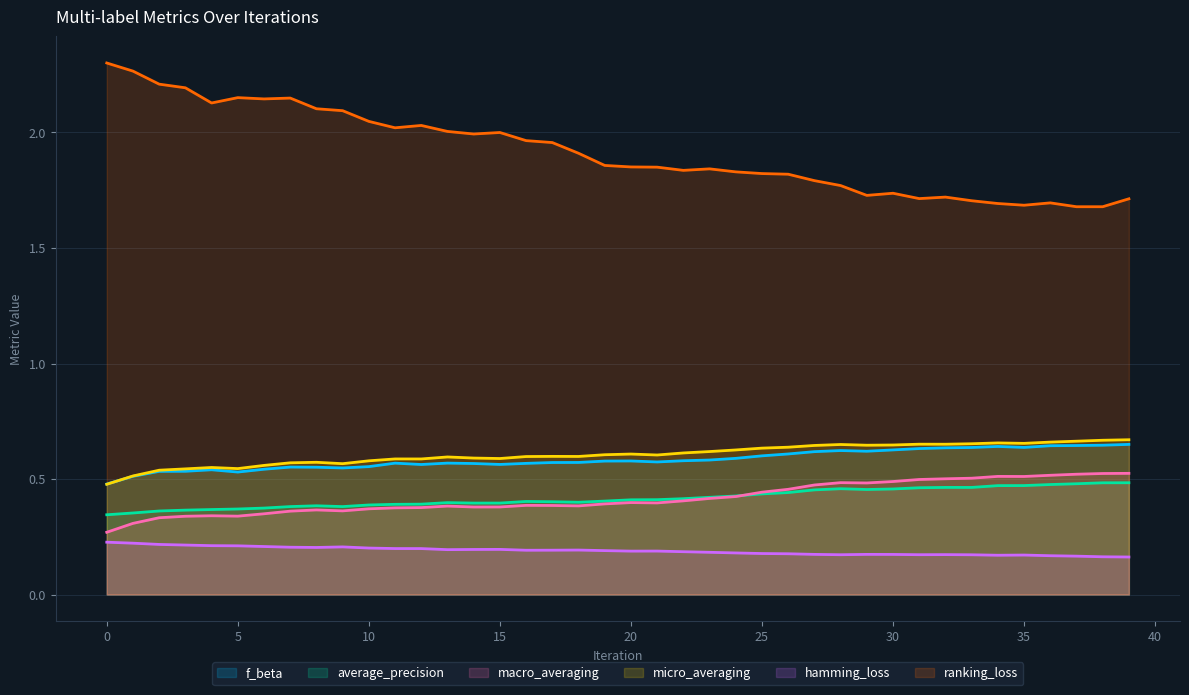

True or false: f_beta and macro_averaging cross at least once.

False